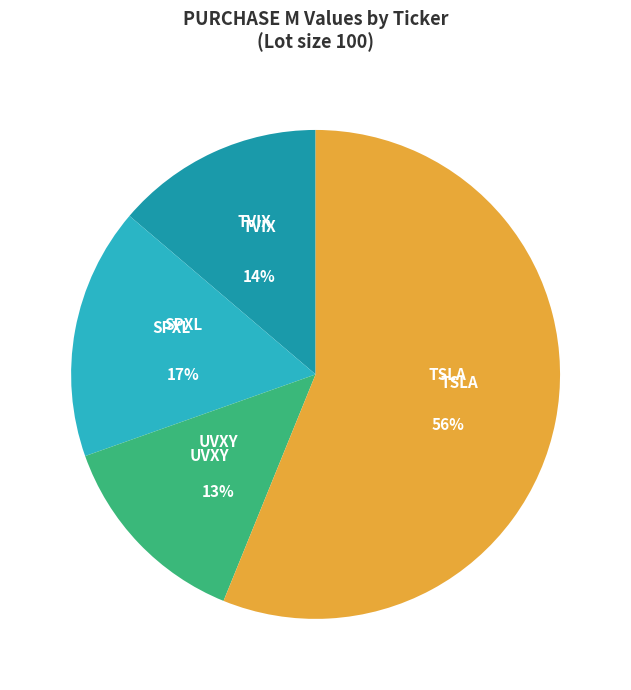

Between UVXY and TSLA, which is larger?

TSLA